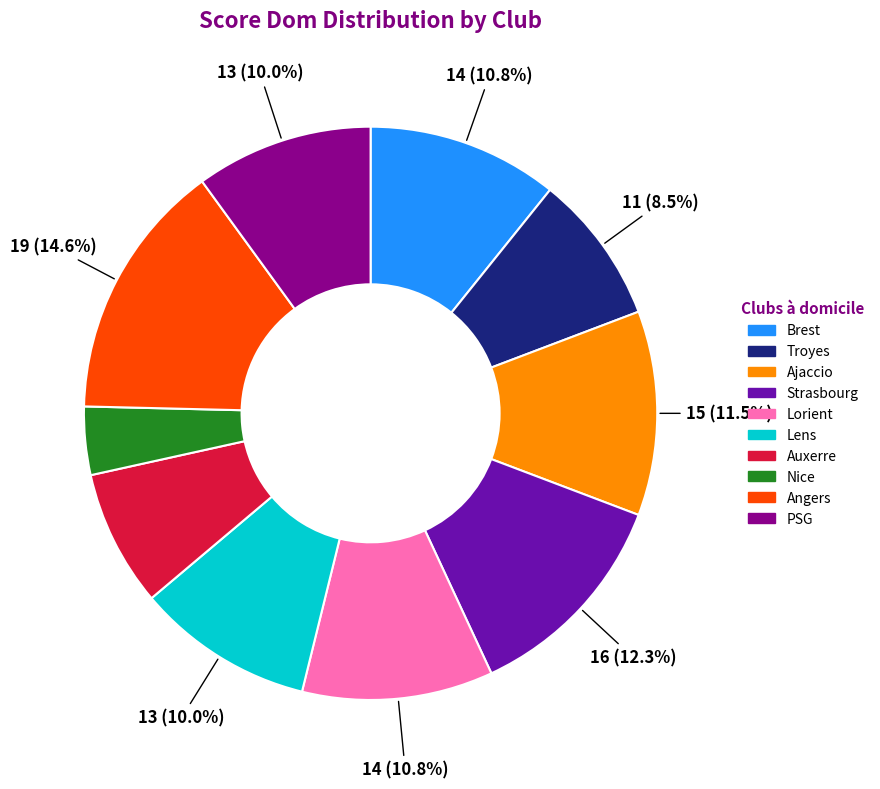

The Lens slice represents 19% of the pie. True or false?

False